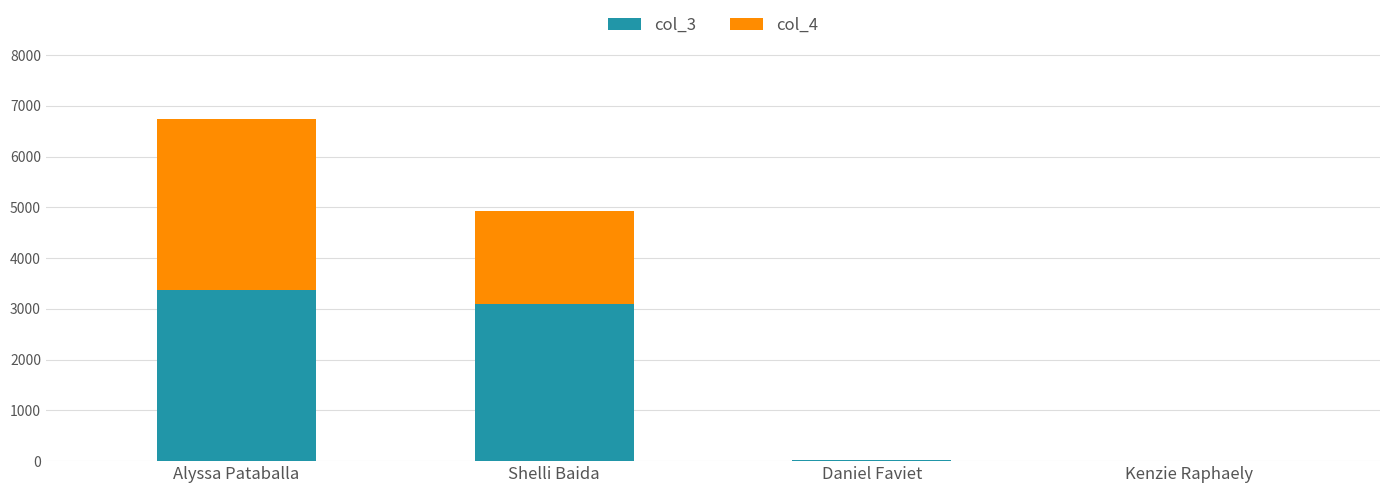

The value of col_3 at Alyssa Pataballa is 5800. True or false?

False